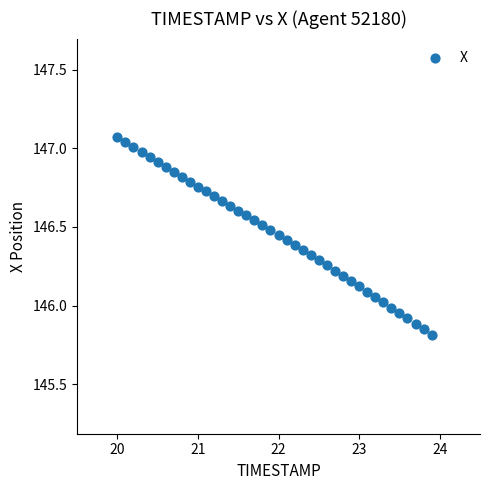

What is the range of Y values (max minus min)?

1.3